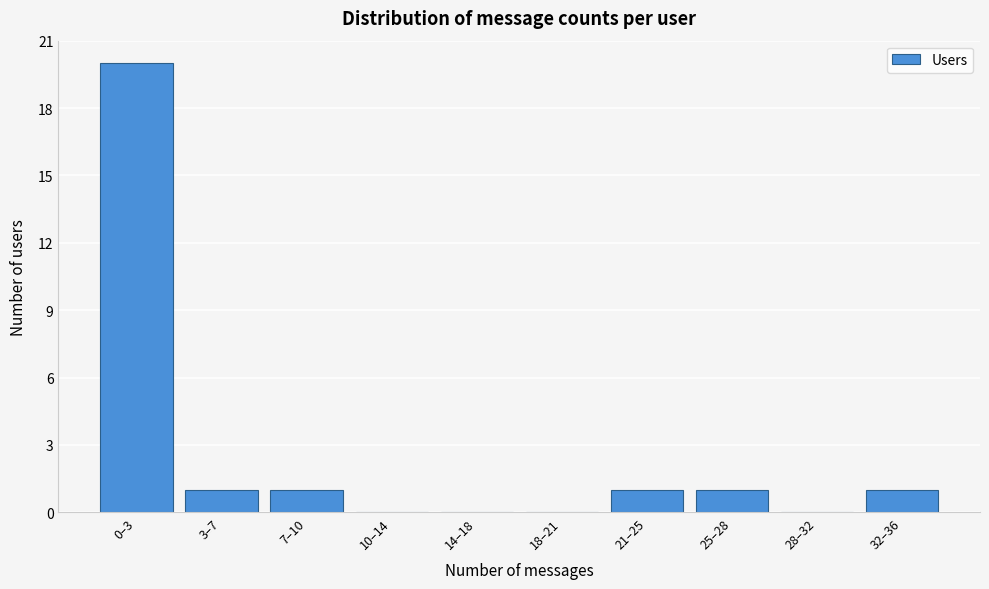

Reading left to right, list all the values displayed in this chart.

0–3=20	3–7=1	7–10=1	10–14=0	14–18=0	18–21=0	21–25=1	25–28=1	28–32=0	32–36=1